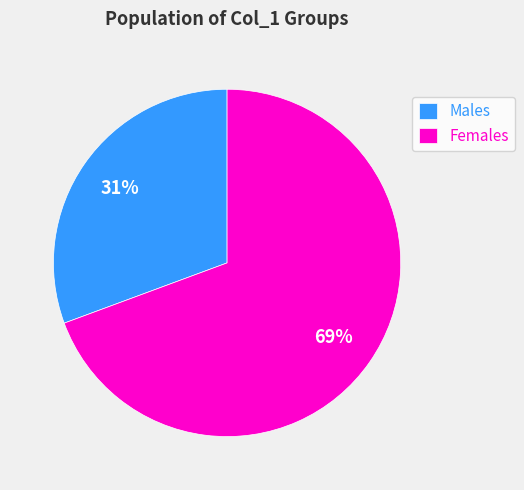

Which has a higher value, Males or Females?

Females